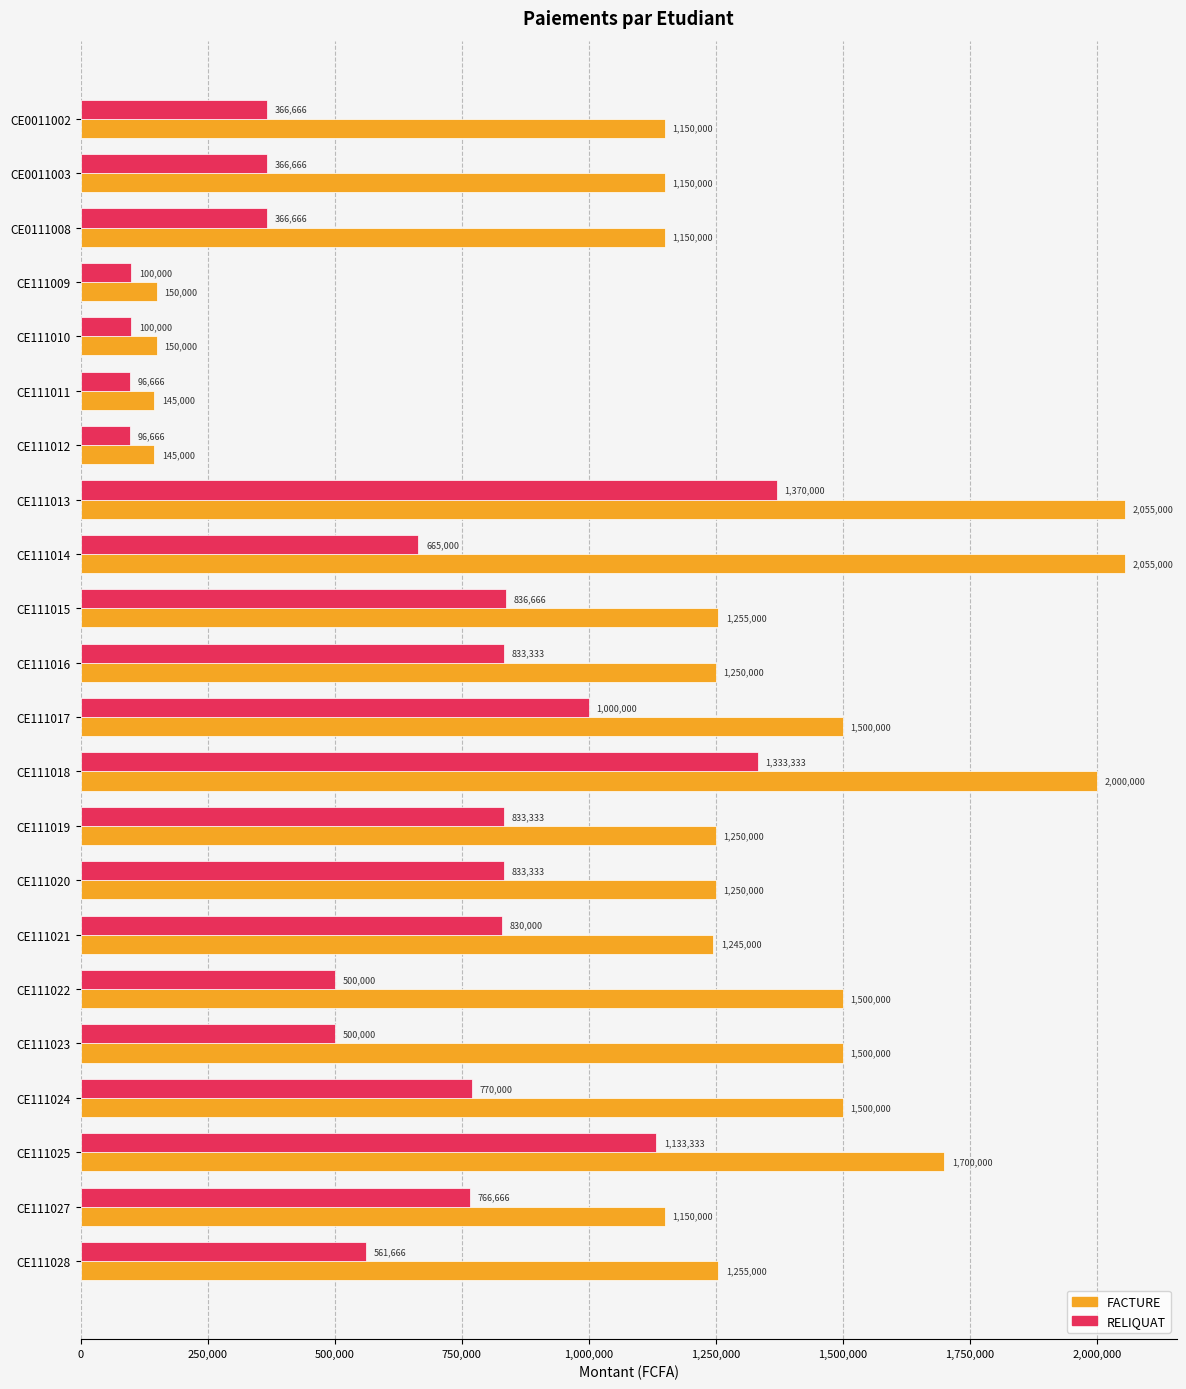

Where is RELIQUAT nearest to the value 733333?

CE111027